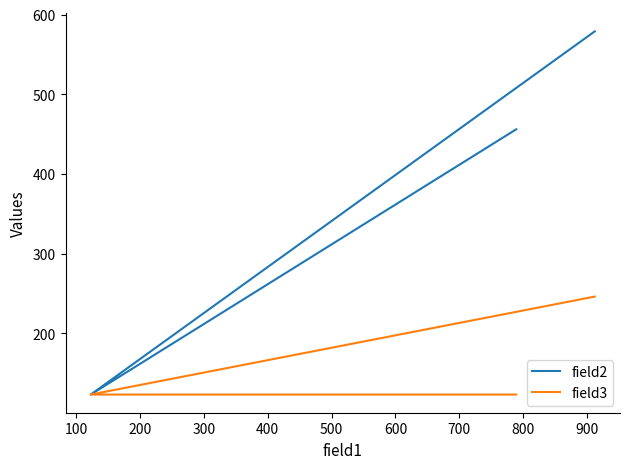

How many data points in field2 are less than 456?

1